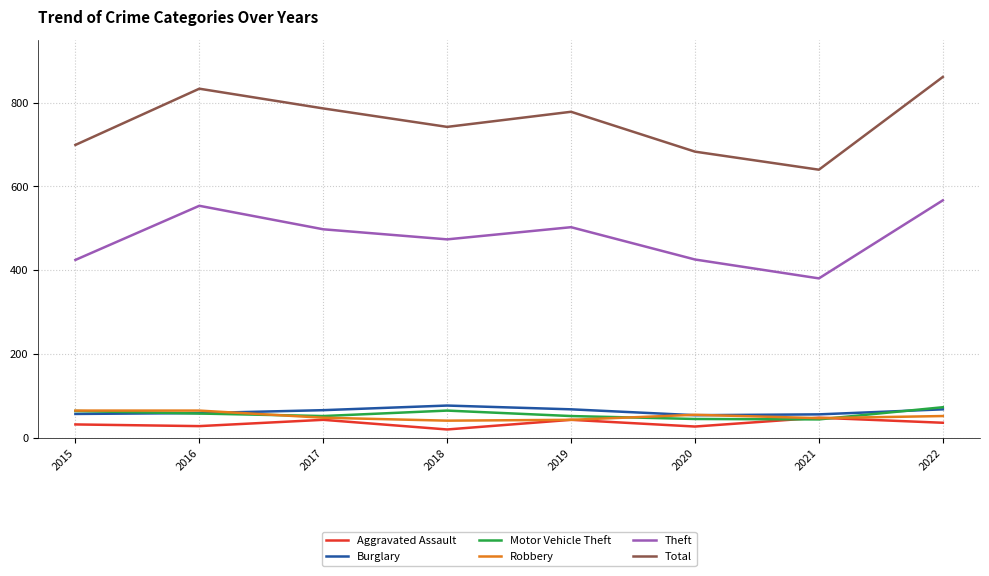

What is the total value across all series at 2022?

1661